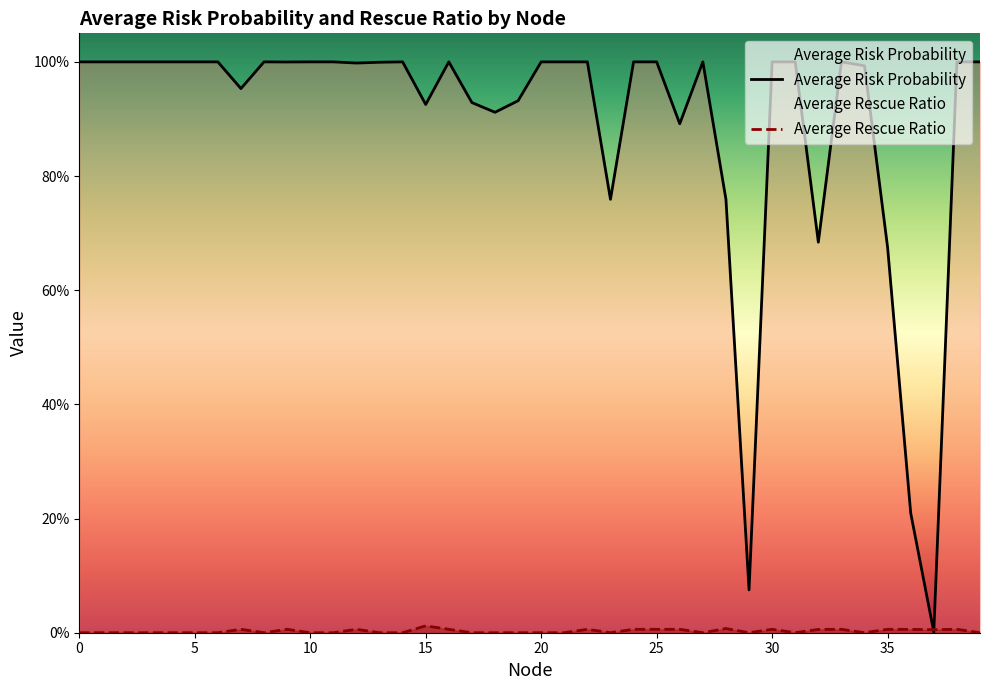

Which series has the largest range (max minus min)?

Average Risk Probability